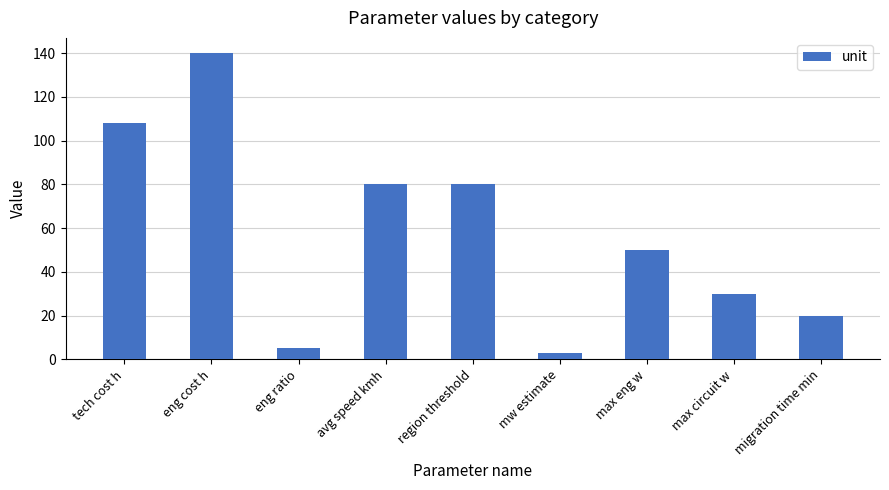

What position from the left is eng ratio?

3